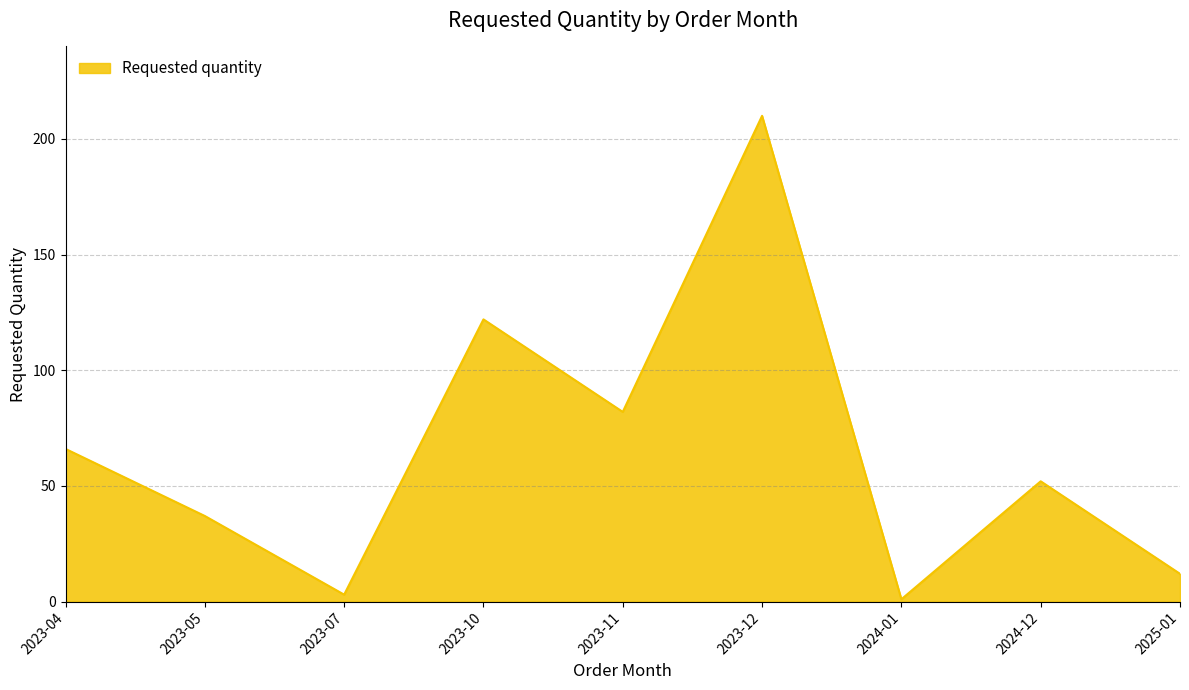

How many interior local valleys (lower than both neighbors) does the data have?

3